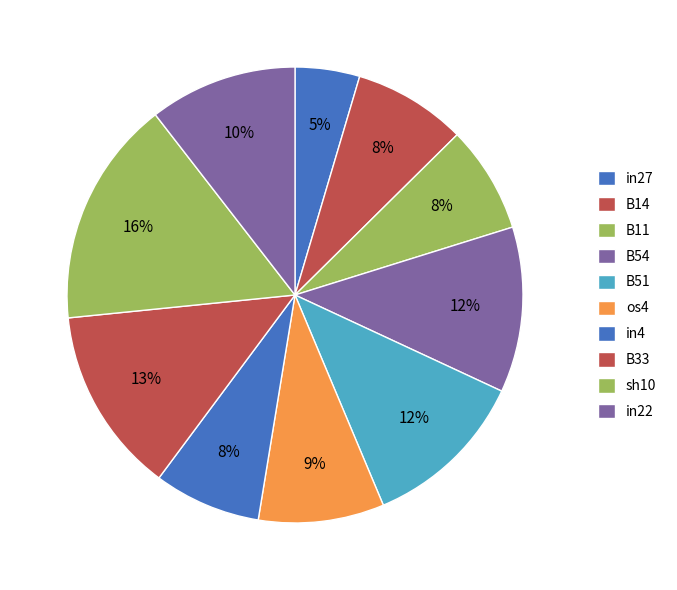

How many slices are in this pie chart?

10